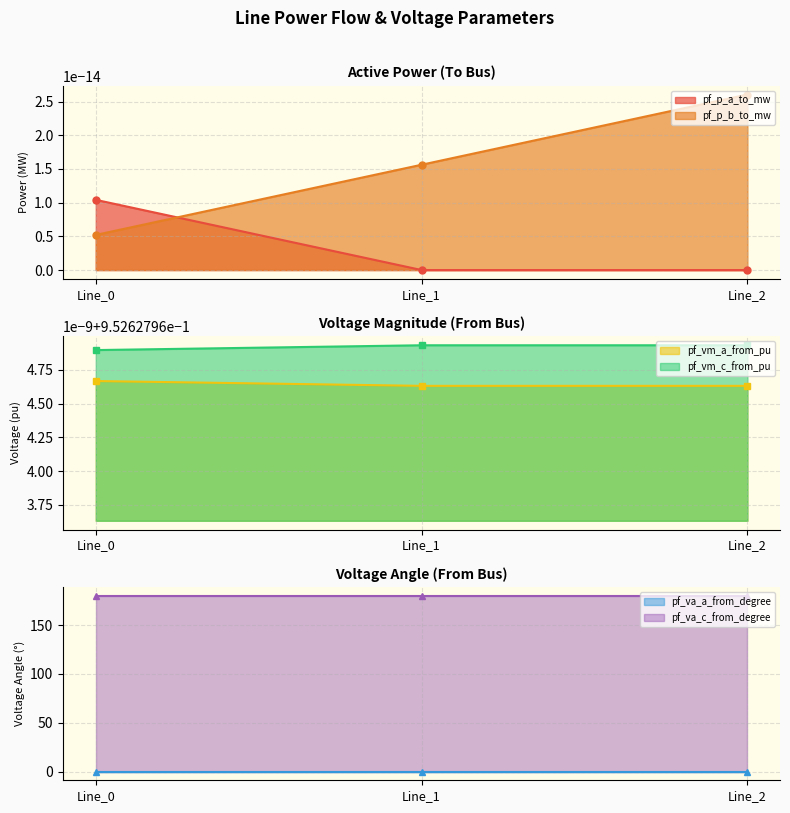

Rank the categories by pf_p_b_to_mw value from highest to lowest.

Line_2, Line_1, Line_0